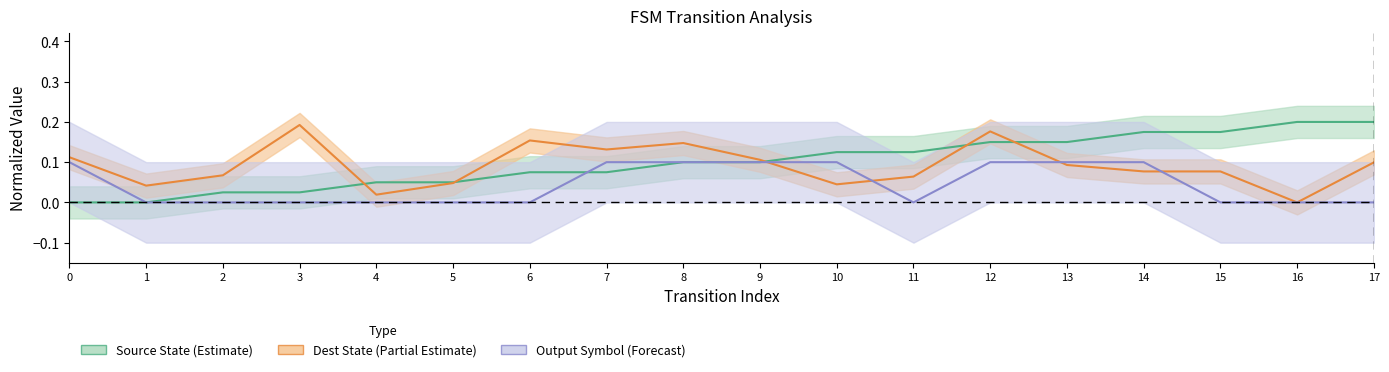

What is the maximum value for output_symbol?

0.1